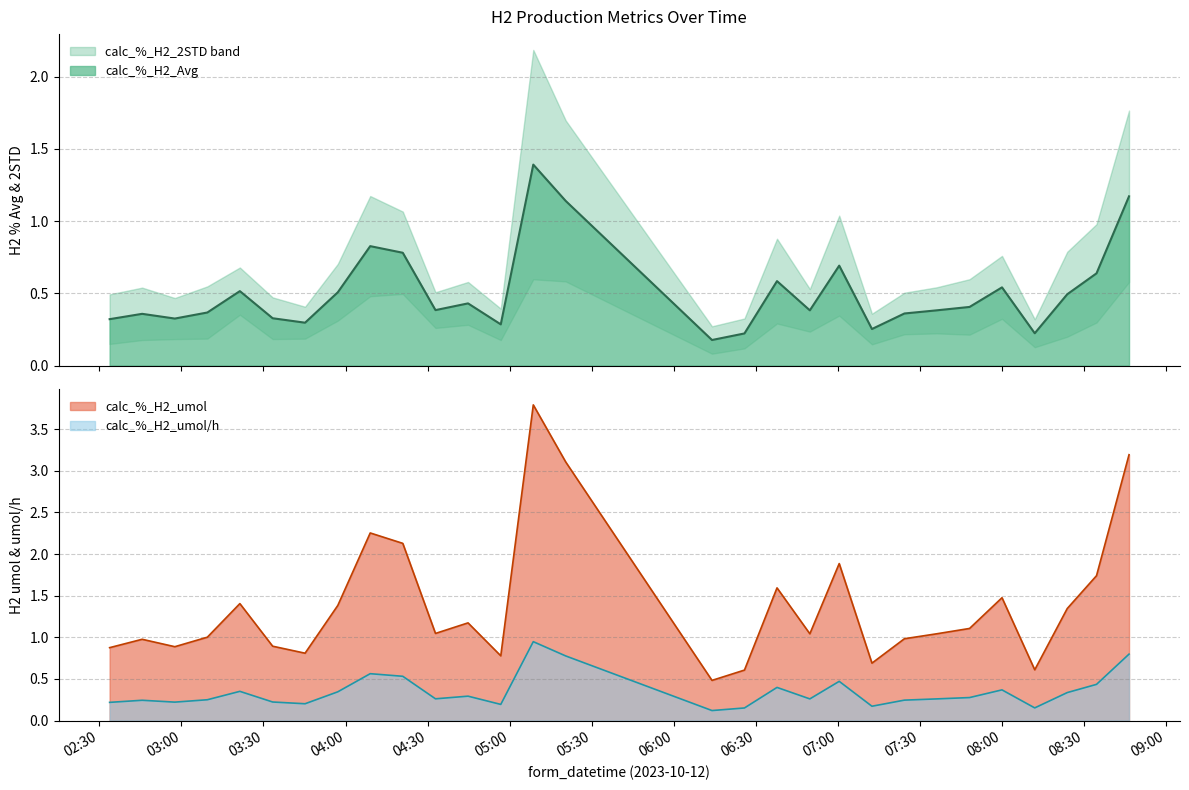

Which series has the largest total across all categories?

calc_%_H2_umol/h